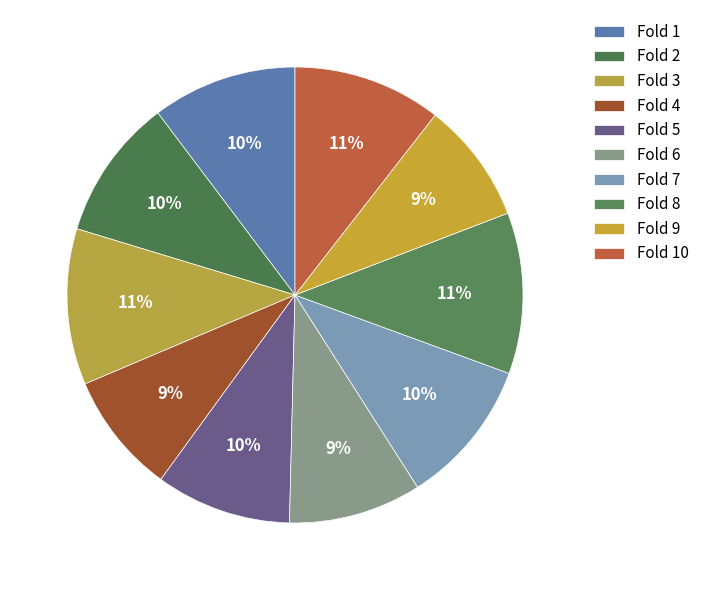

How many segments does this pie chart have?

10